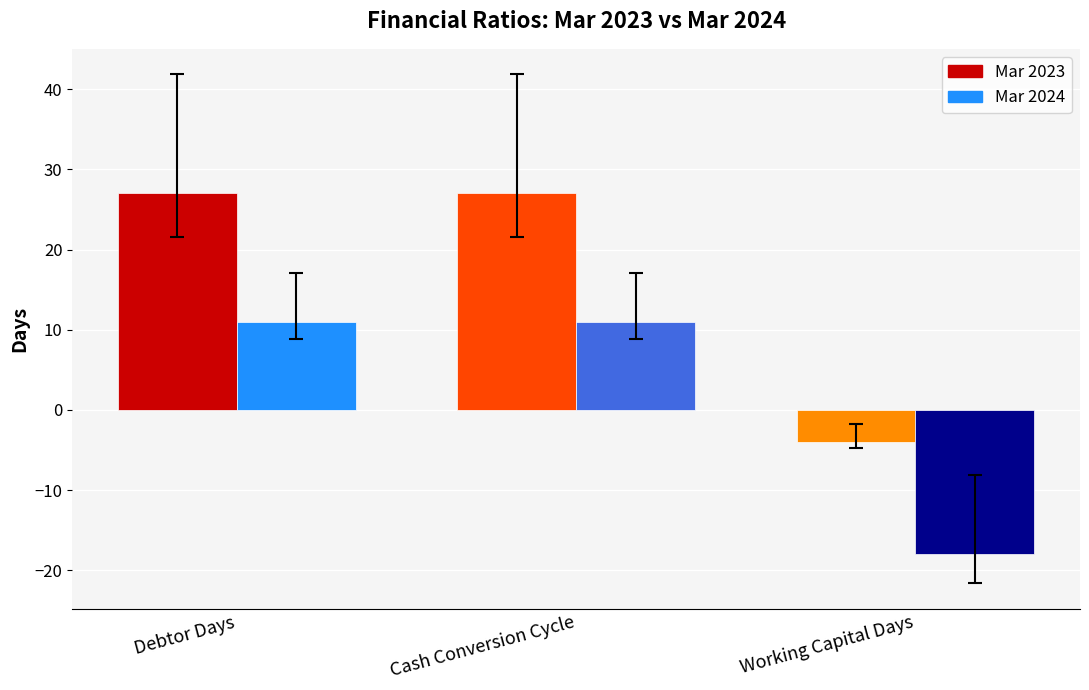

List the series in order of their overall mean, highest first.

Mar 2023, Mar 2024